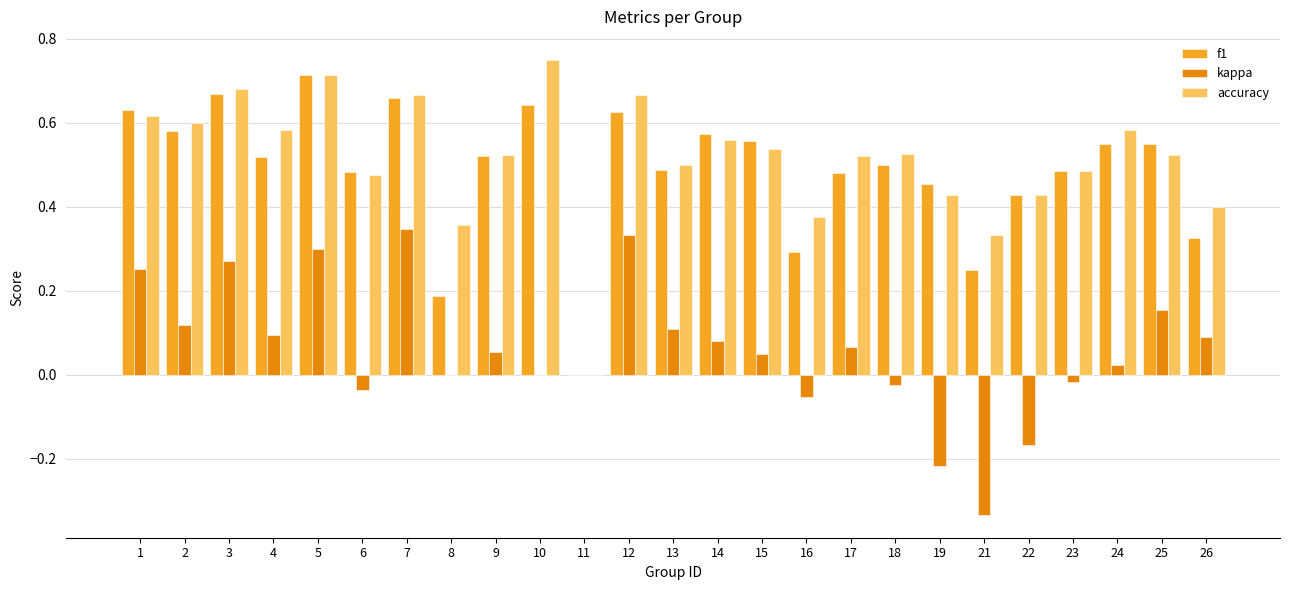

Between 17 and 21, which series saw the biggest shift?

kappa